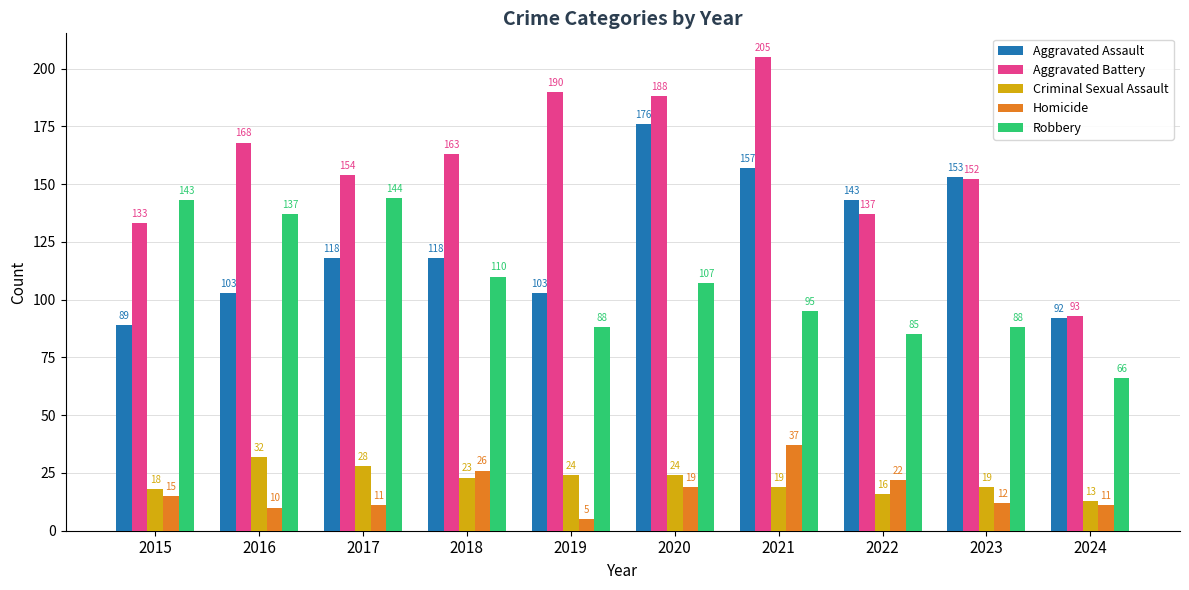

How many values in the Homicide series are below 15?

5